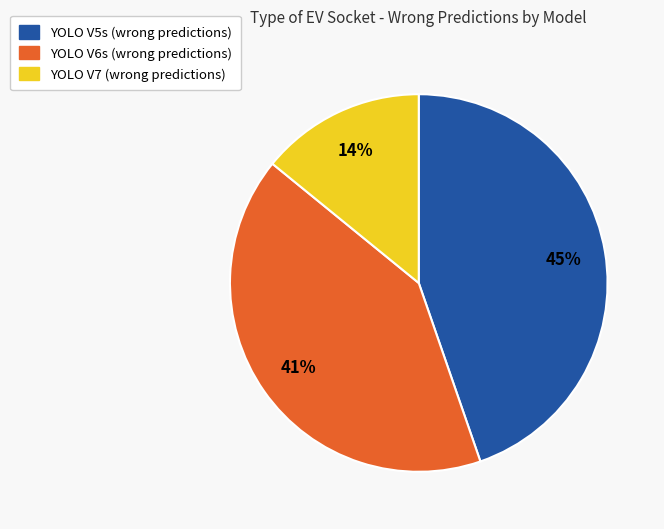

Is there a majority slice in this chart?

No